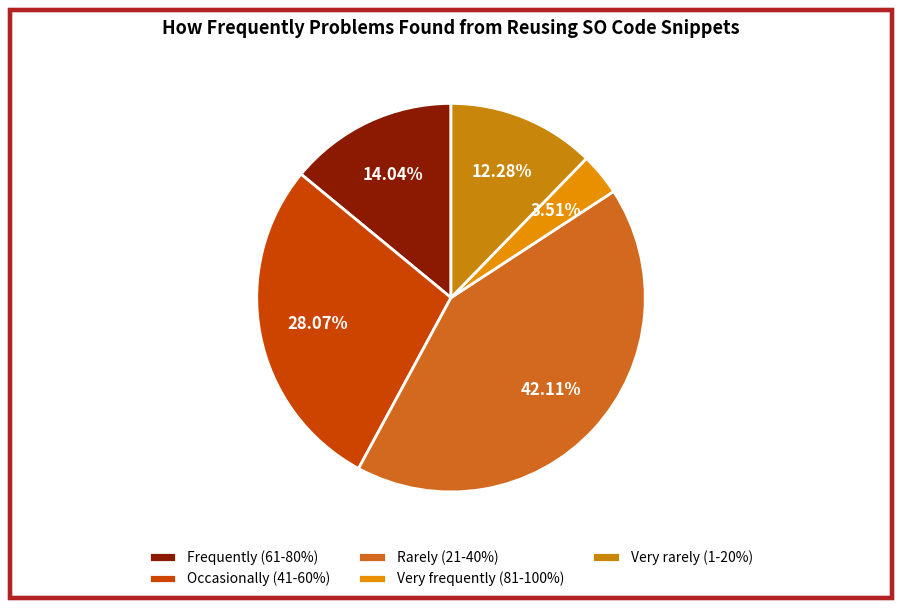

What is the ratio of the value at Frequently (61-80%) to the value at Occasionally (41-60%)?

0.5